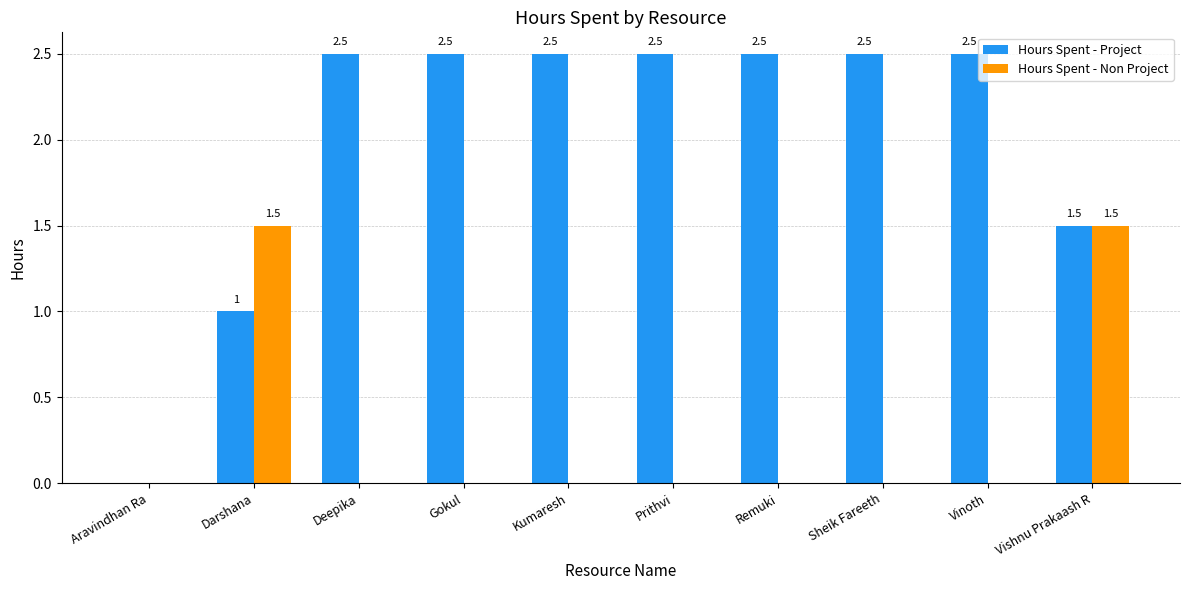

Between Deepika and Vishnu Prakaash R, which series saw the biggest shift?

Hours Spent - Non Project